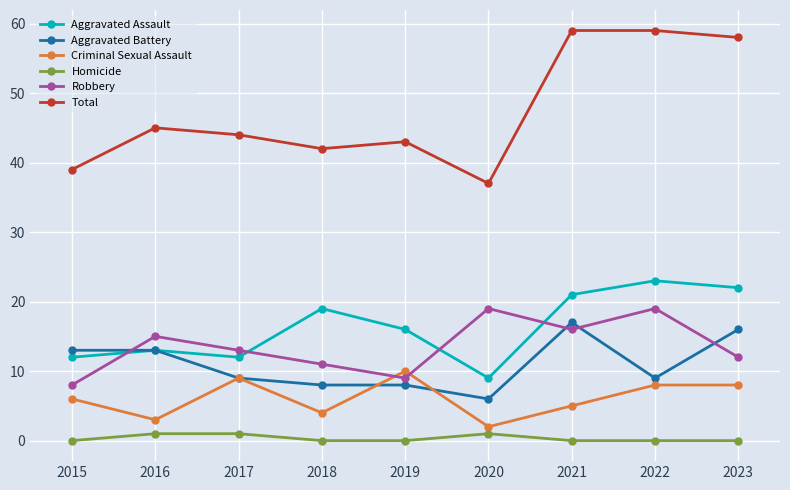

Reading left to right, list all the values displayed in this chart.

Aggravated Assault: 2015=12	2016=13	2017=12	2018=19	2019=16	2020=9	2021=21	2022=23	2023=22
Aggravated Battery: 2015=13	2016=13	2017=9	2018=8	2019=8	2020=6	2021=17	2022=9	2023=16
Criminal Sexual Assault: 2015=6	2016=3	2017=9	2018=4	2019=10	2020=2	2021=5	2022=8	2023=8
Homicide: 2015=0	2016=1	2017=1	2018=0	2019=0	2020=1	2021=0	2022=0	2023=0
Robbery: 2015=8	2016=15	2017=13	2018=11	2019=9	2020=19	2021=16	2022=19	2023=12
Total: 2015=39	2016=45	2017=44	2018=42	2019=43	2020=37	2021=59	2022=59	2023=58